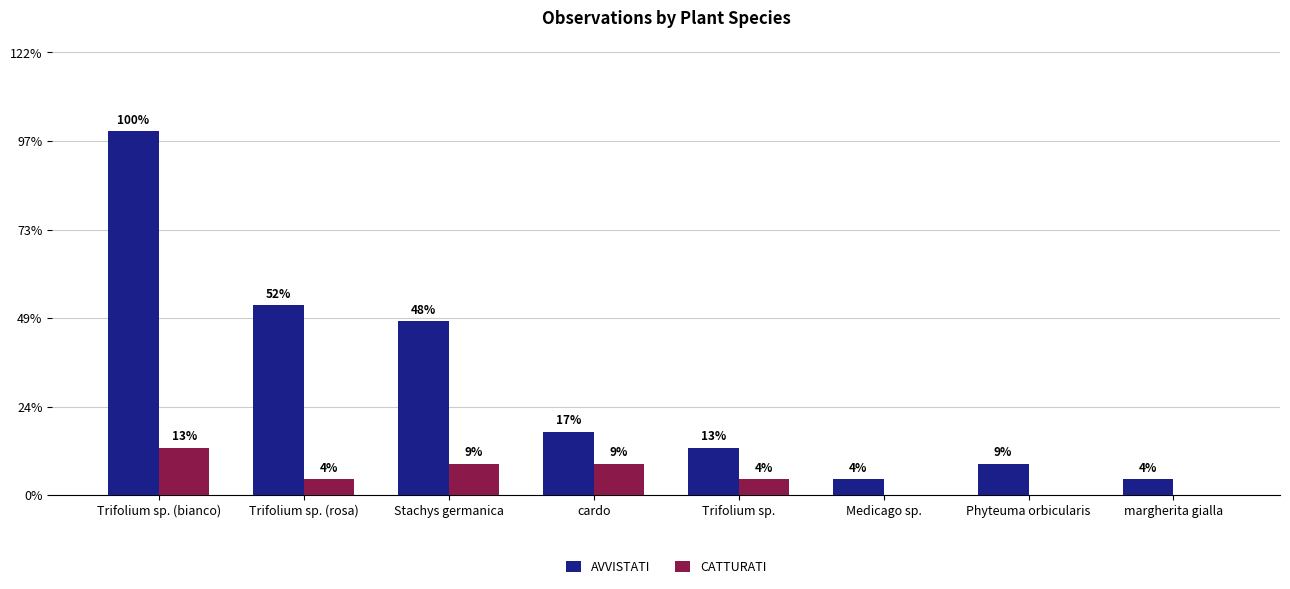

Does the chart contain stacked bars?

No